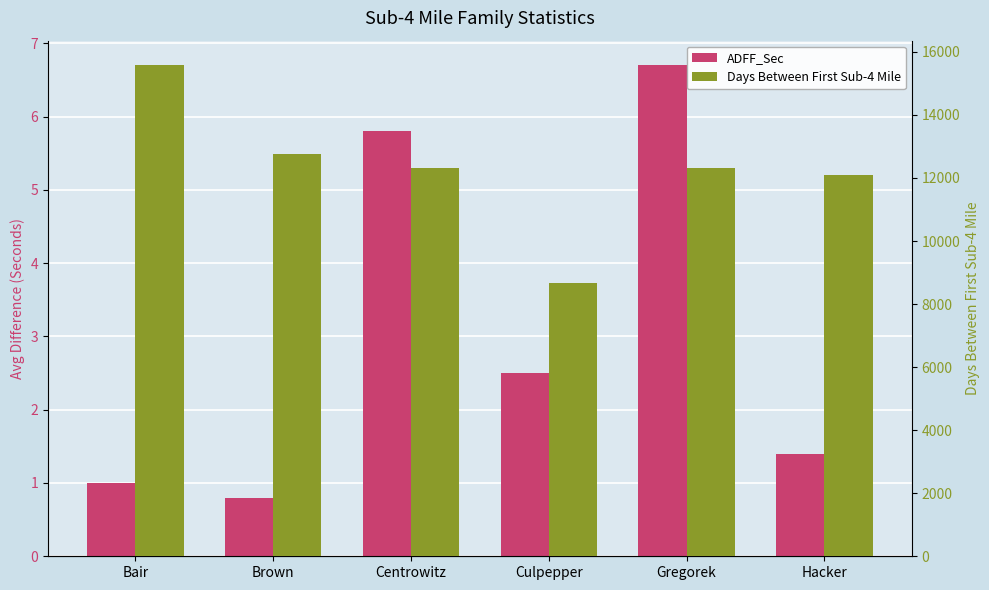

Rank the series by their average value, from lowest to highest.

ADFF_Sec, Days Between First Sub-4 Mile